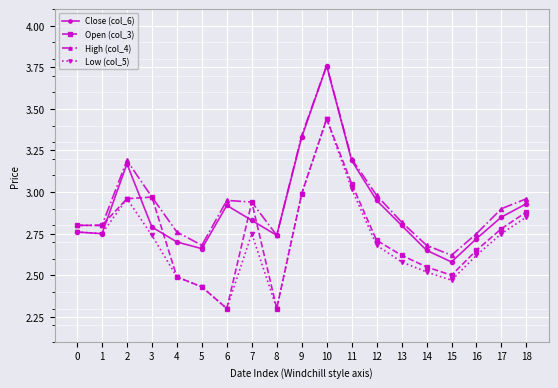

Rank the series by their average value, from highest to lowest.

High (col_4), Close (col_6), Open (col_3), Low (col_5)